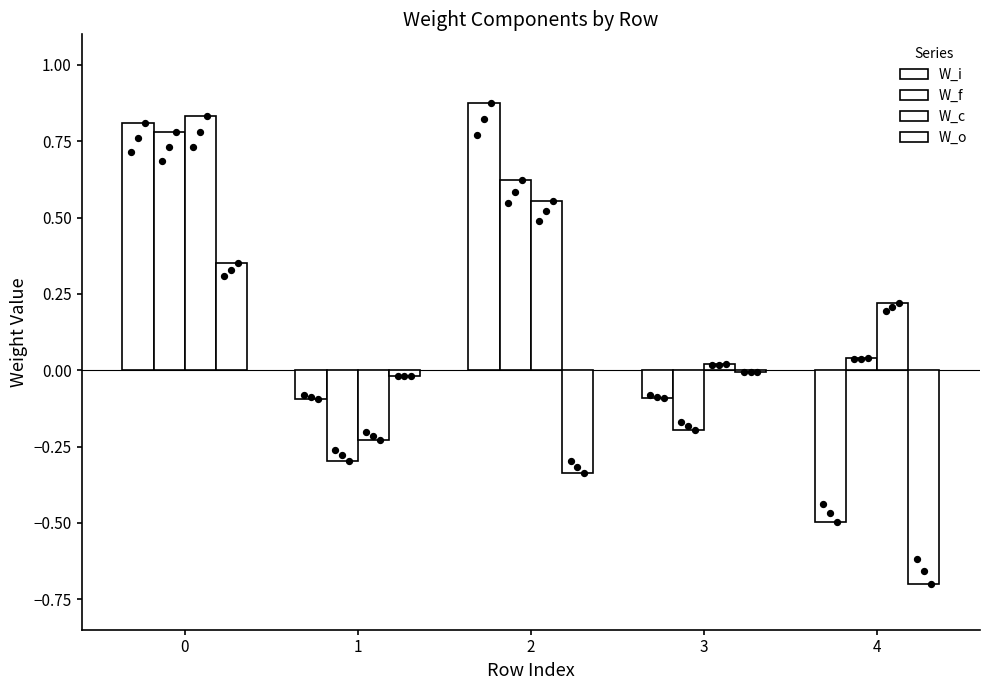

Which series contains the lowest Y value?

W_o